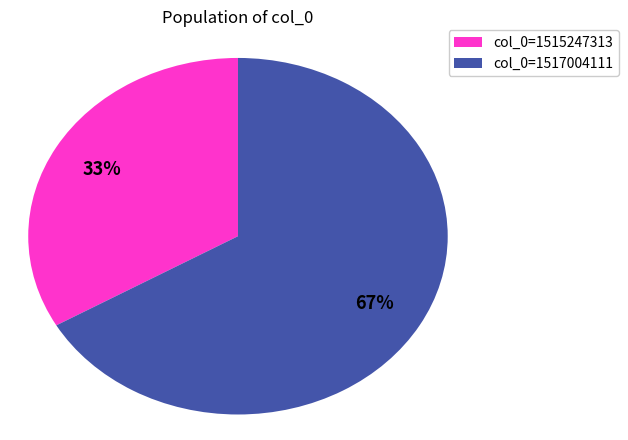

What is the largest slice in the pie chart?

col_0=1517004111